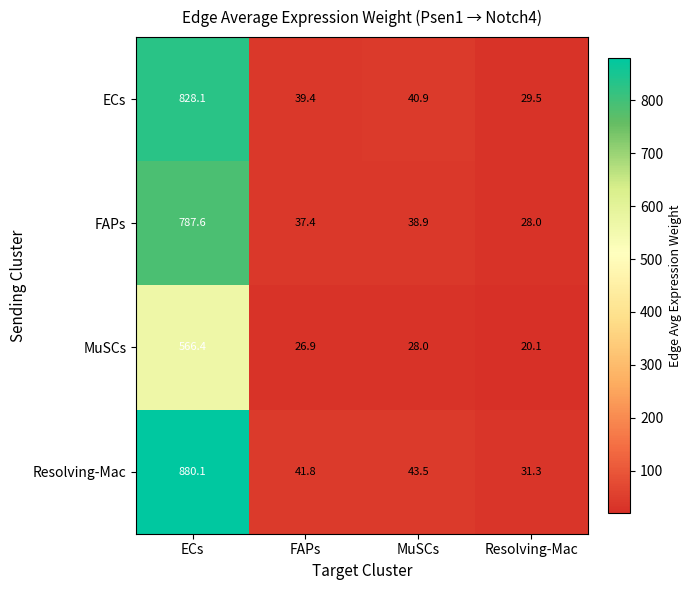

What is the spread (max minus min) of values at ECs?

313.7